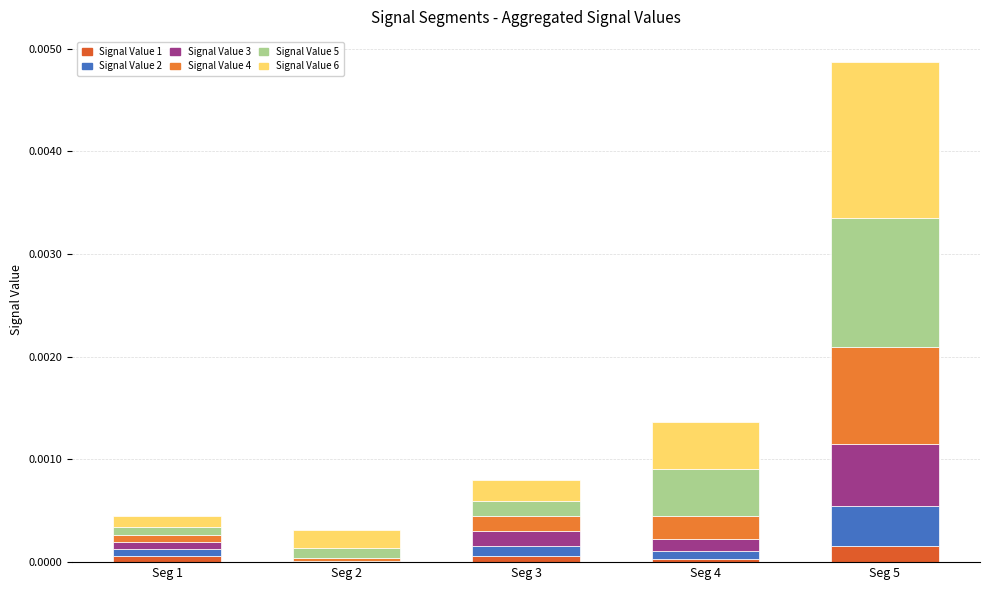

The value of Signal Value 1 at Seg 3 is 0.0. True or false?

True